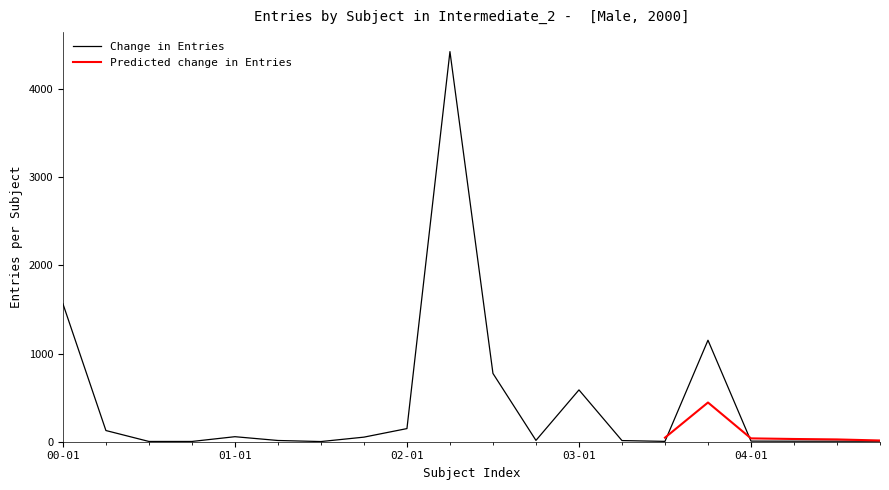

Where is Change in Entries nearest to the value 2214?

00-01